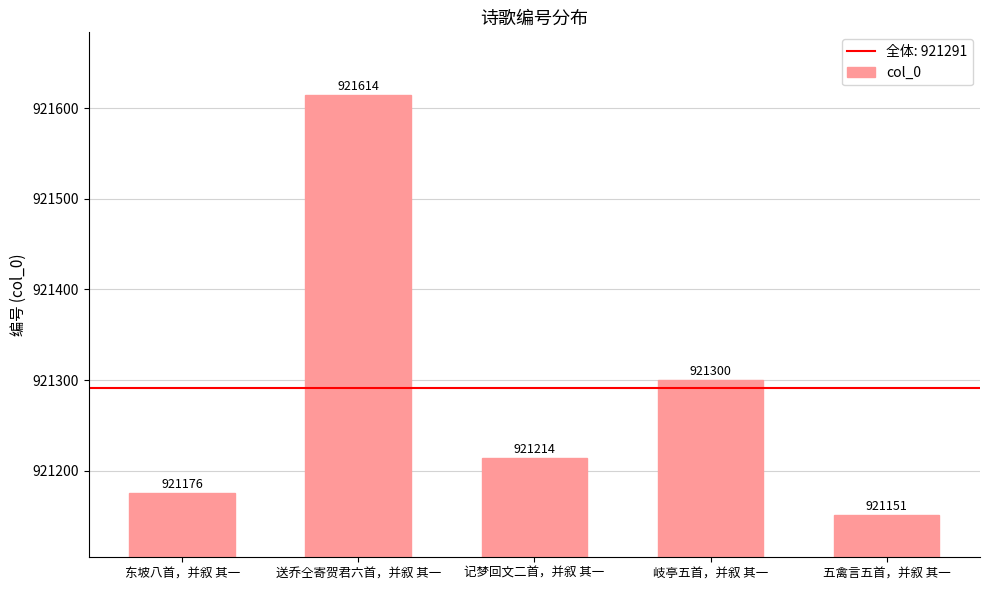

Approximately how many times larger is the value at 送乔仝寄贺君六首，并叙 其一 compared to 岐亭五首，并叙 其一?

1.0